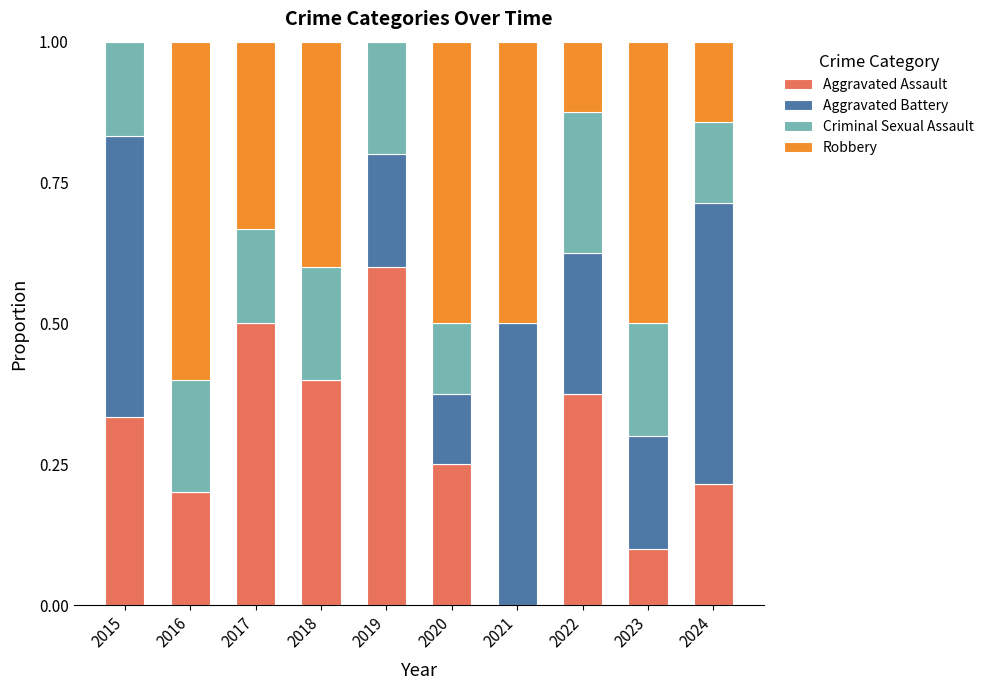

The Aggravated Assault series shows 0.1 at 2018. True or false?

False